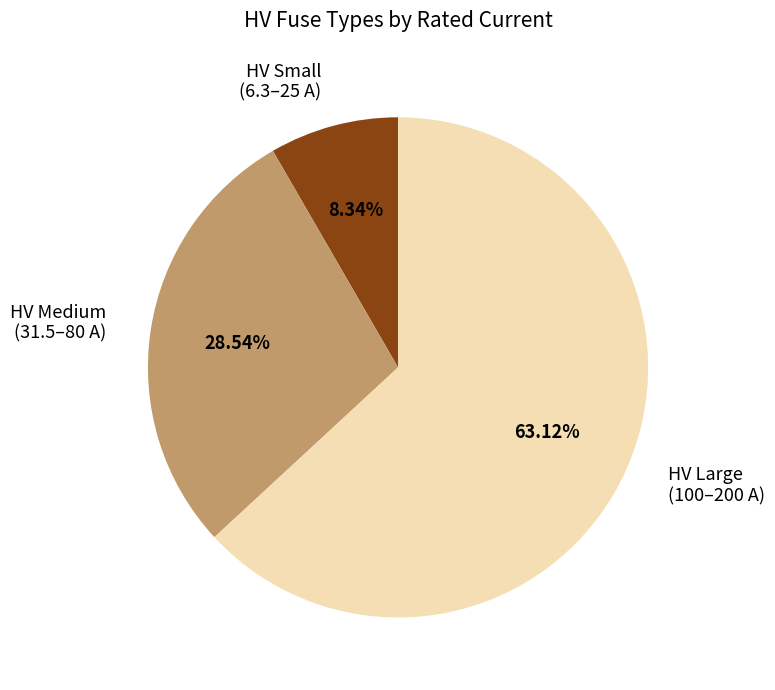

What is the smallest slice in the pie chart?

HV Small (6.3–25 A)